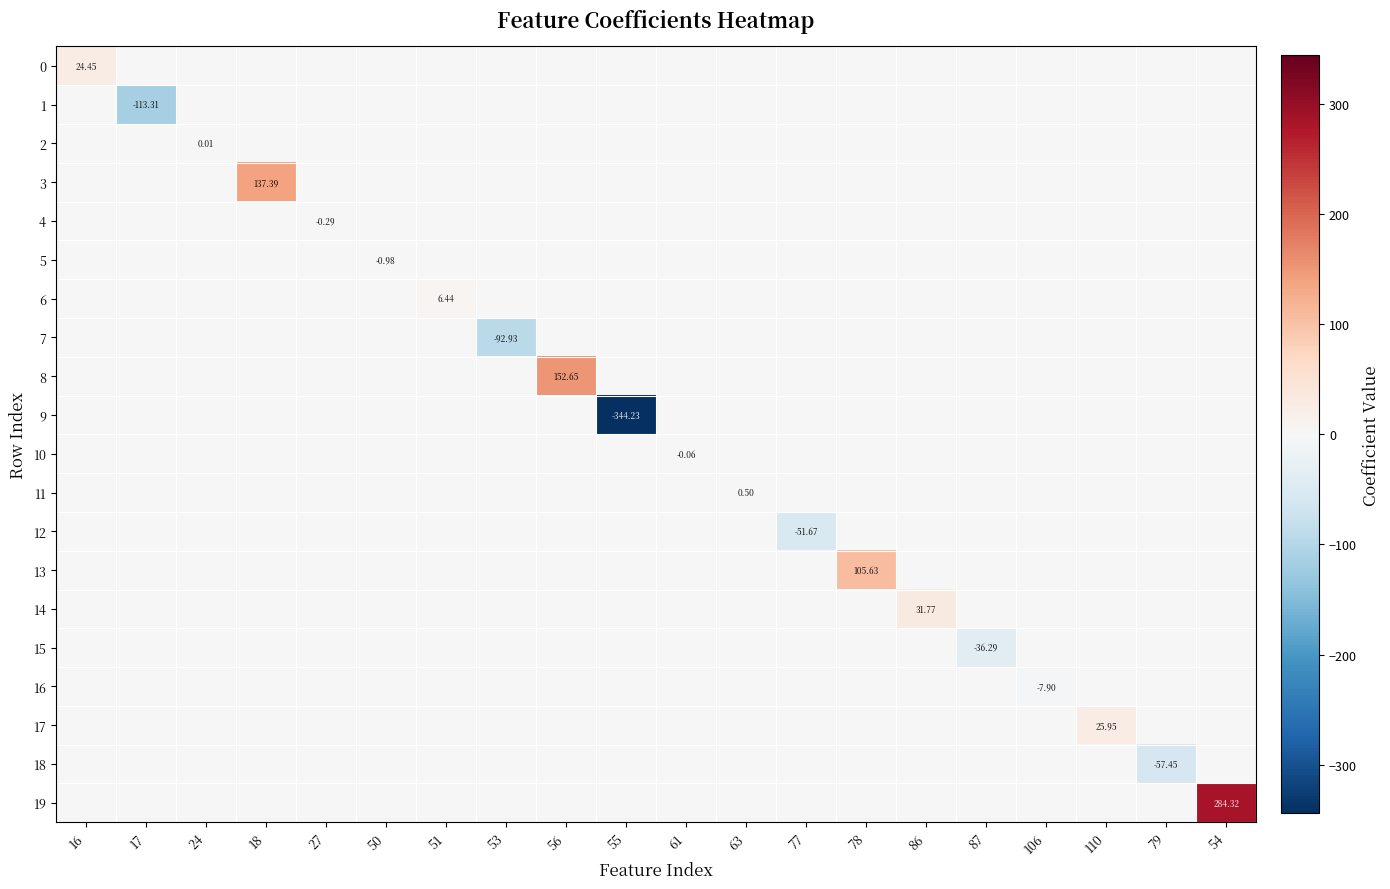

What is the maximum value shown in the chart?

284.3